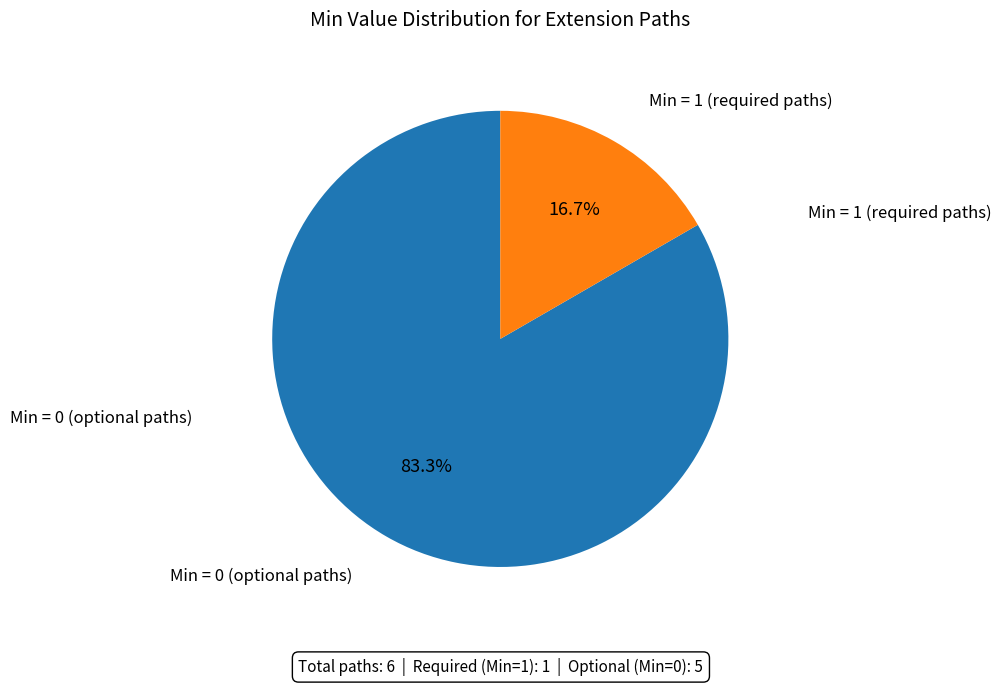

Combined, what portion of the pie is Min = 1 (required paths) and Min = 0 (optional paths)?

100.0%